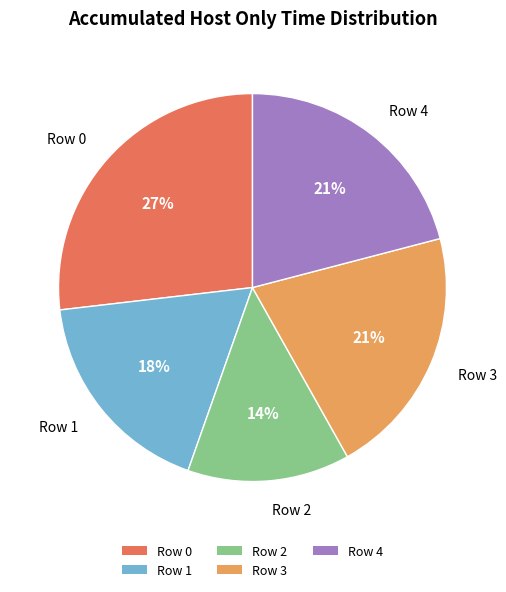

Which has a higher value, Row 1 or Row 3?

Row 3